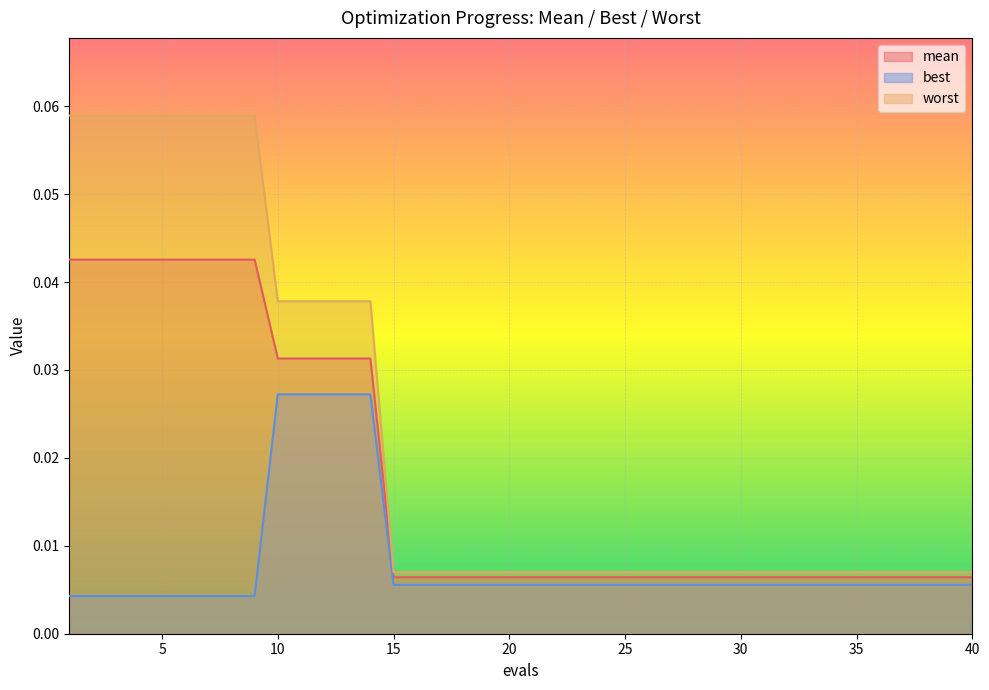

At which label is best closest to 0?

1